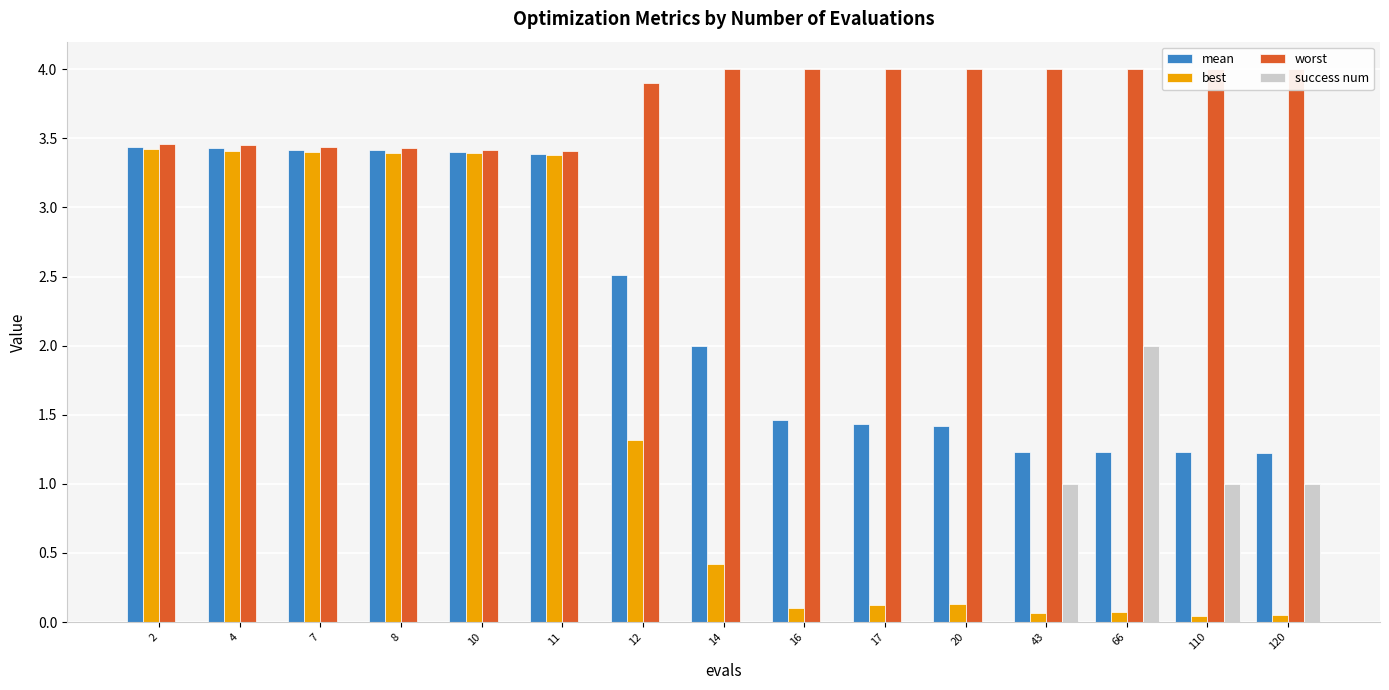

List the series in order of their overall mean, lowest first.

success num, best, mean, worst